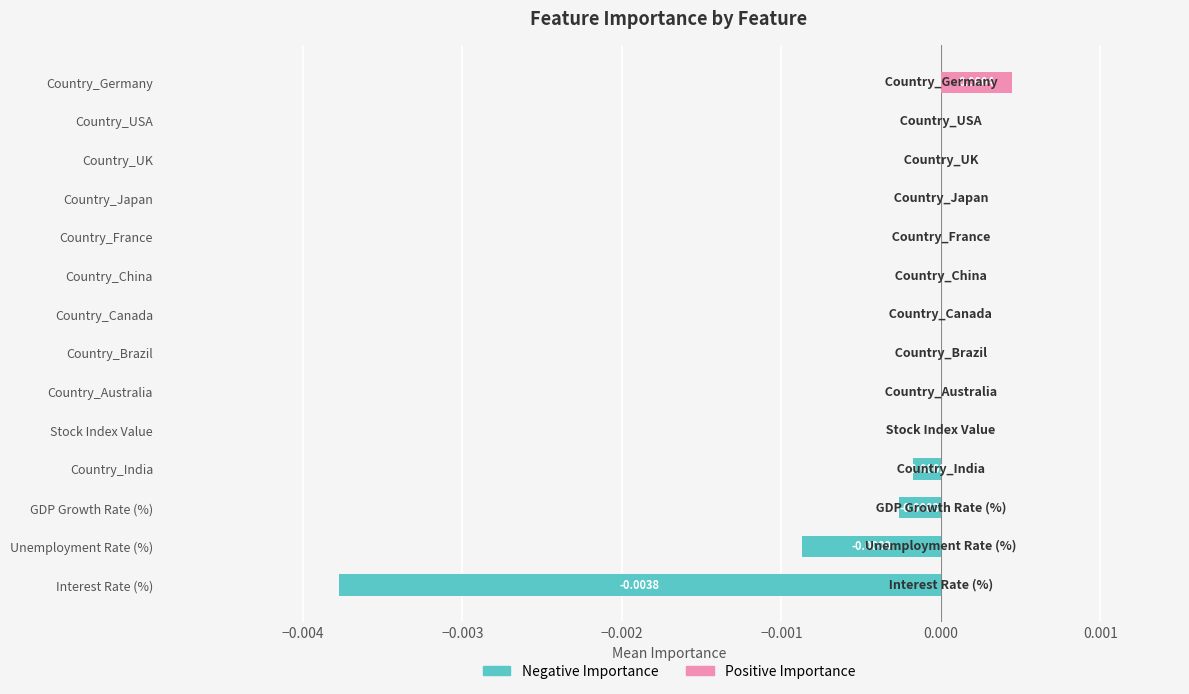

True or false: Positive Importance has a value of 0.0 at GDP Growth Rate (%).

True